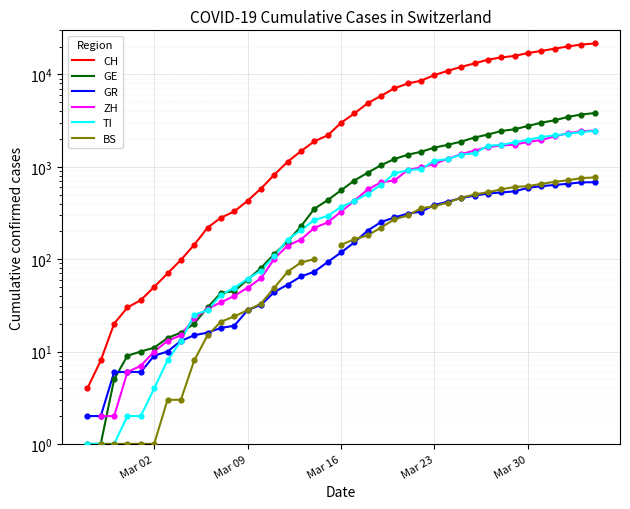

What are all the series names shown in the legend?

CH, GE, GR, ZH, TI, BS